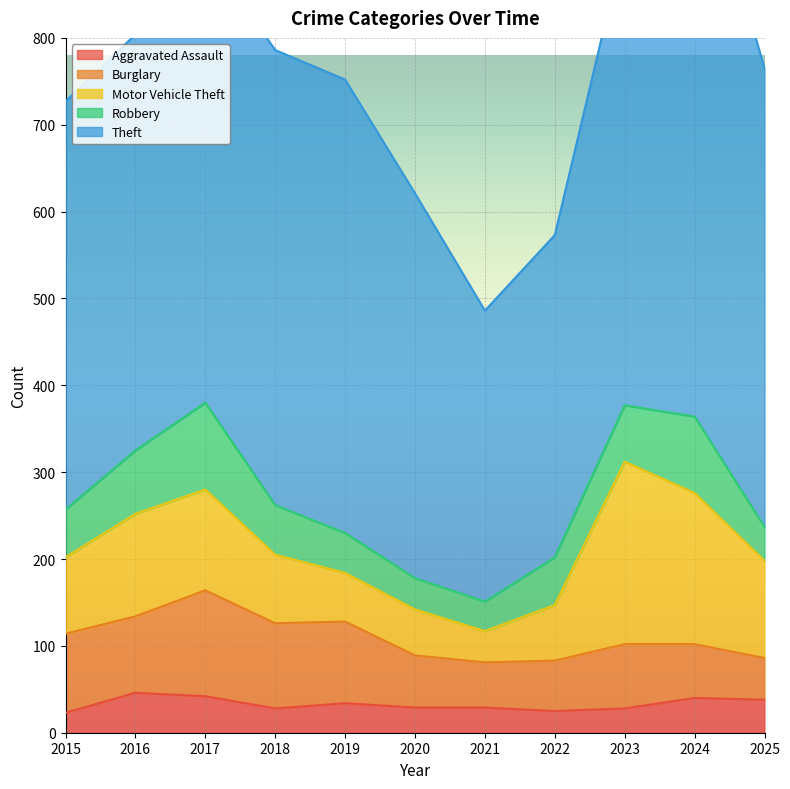

Where is Robbery nearest to the value 67?

2023